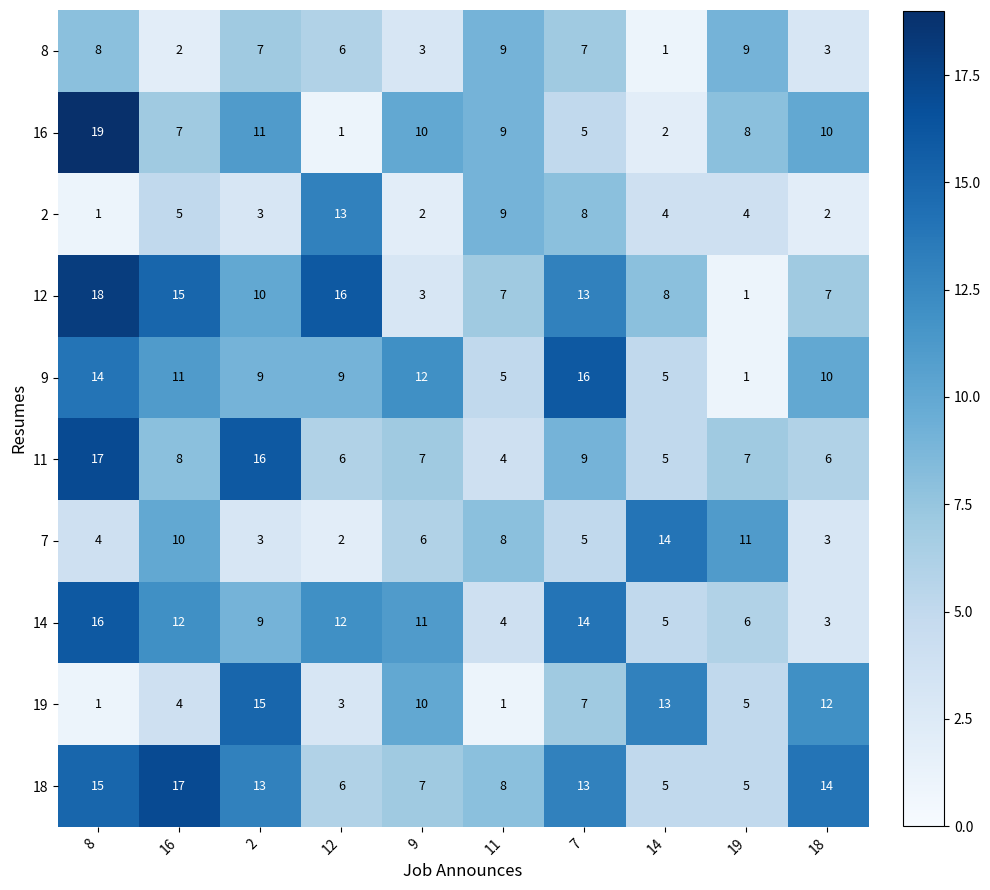

What is the sum of all 9 values?

92